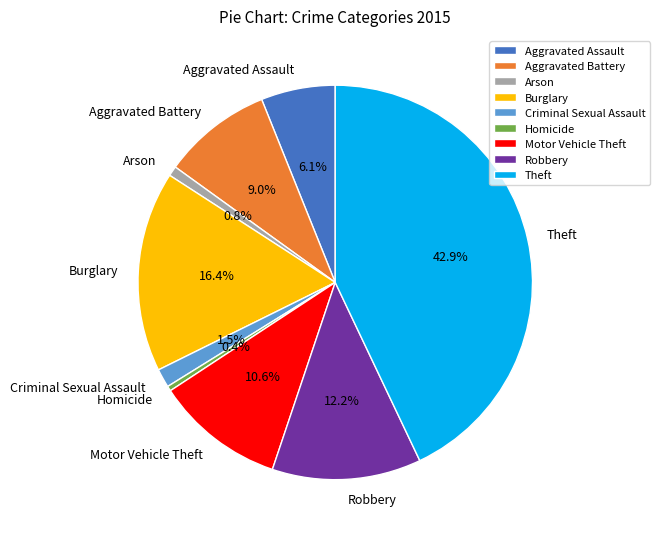

How many segments does this pie chart have?

9